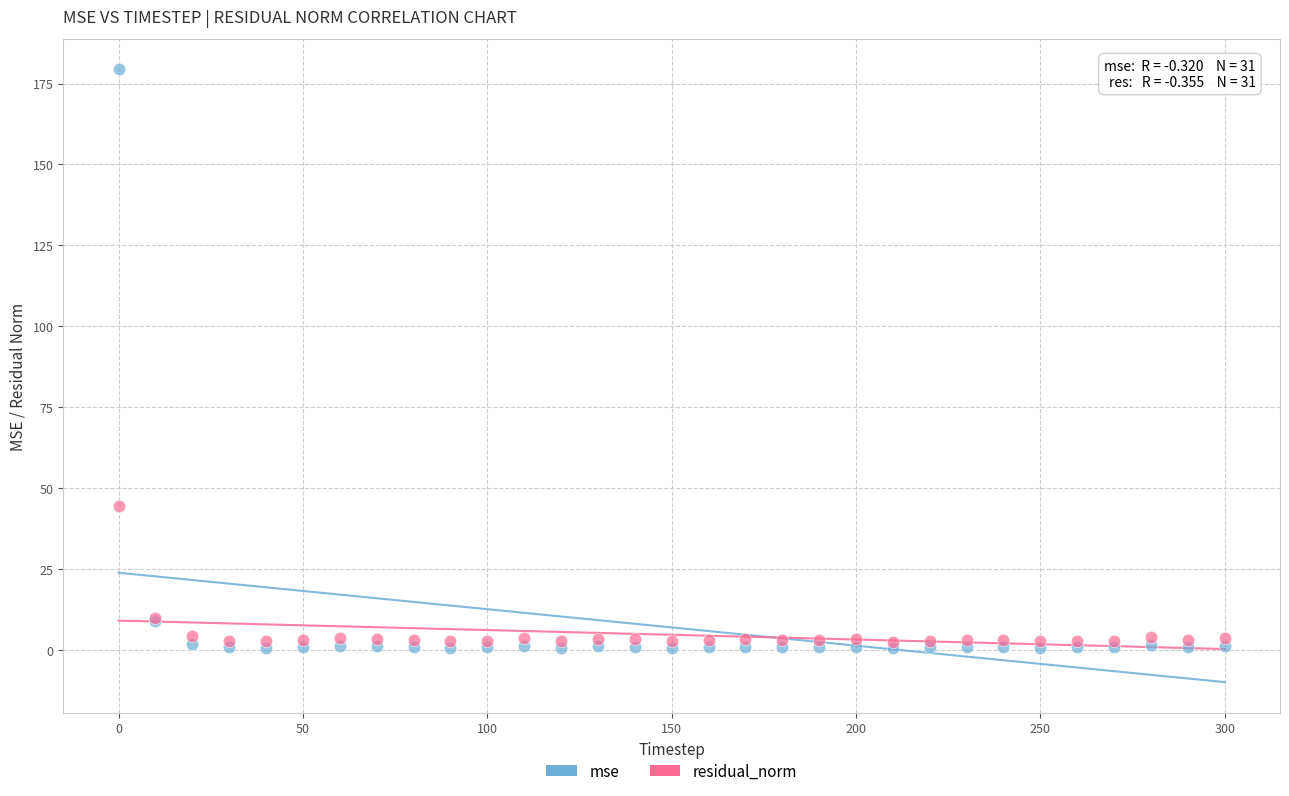

What are all the series names shown in the legend?

mse, residual_norm